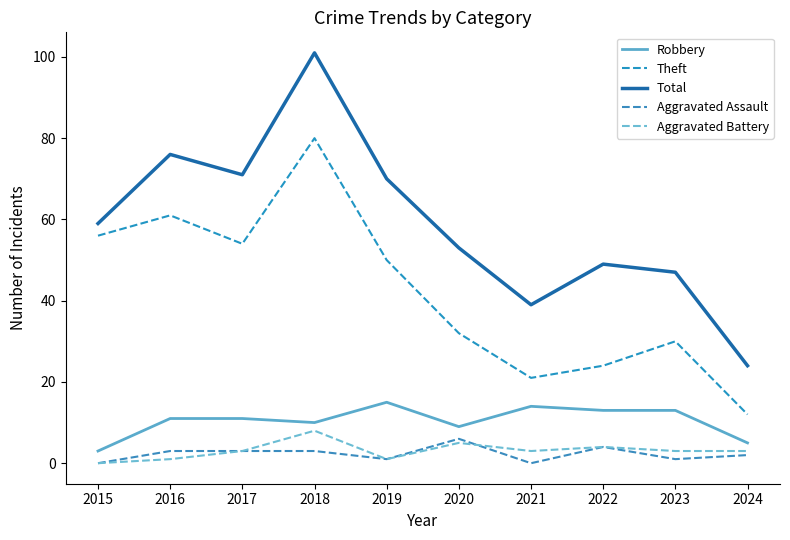

Between 2019 and 2024, which is larger?

2019